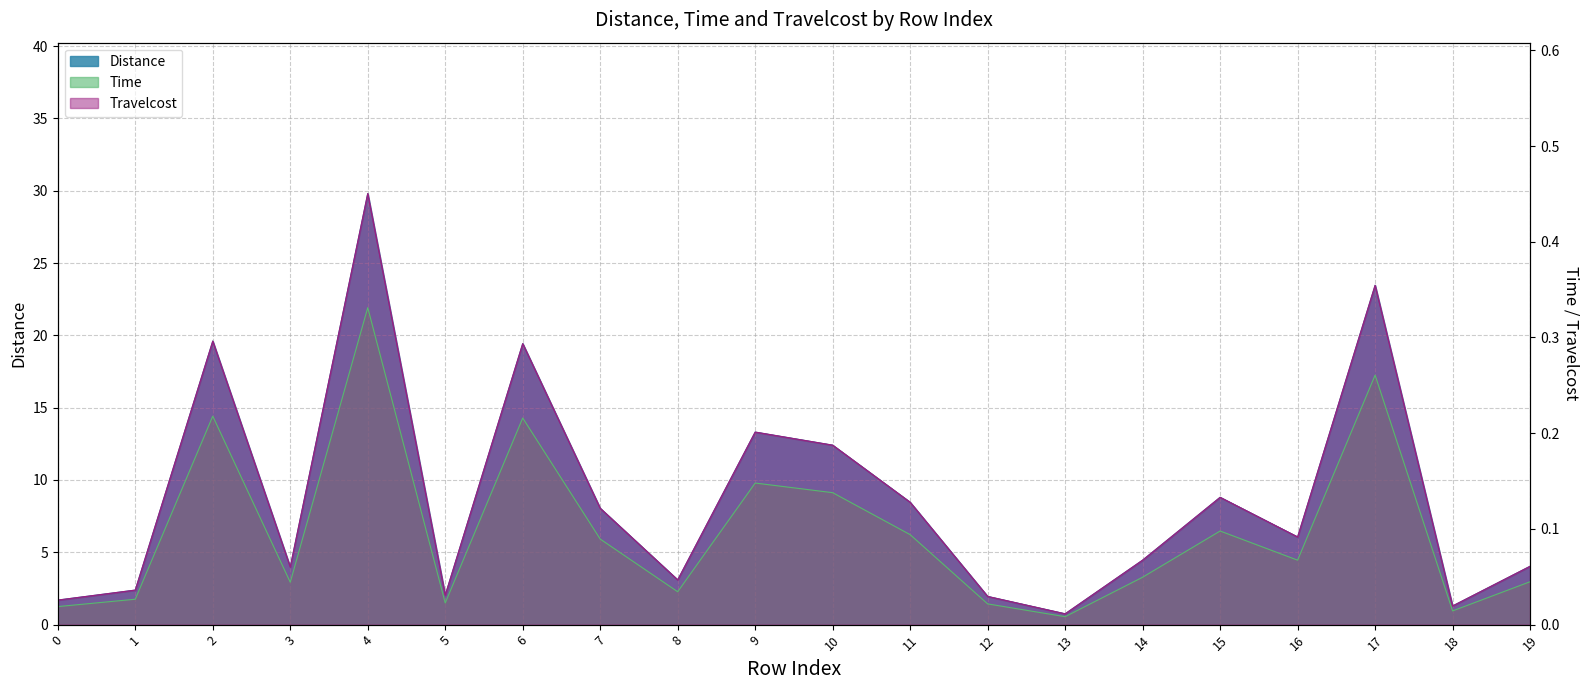

True or false: Travelcost and Distance cross at least once.

False